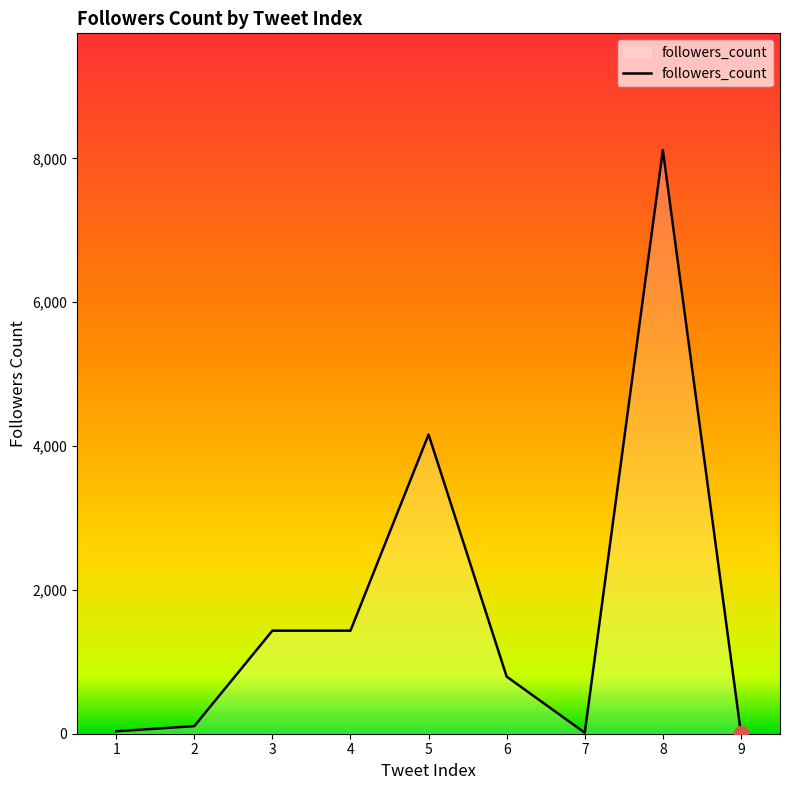

Does the chart display data point markers on the line(s)?

No